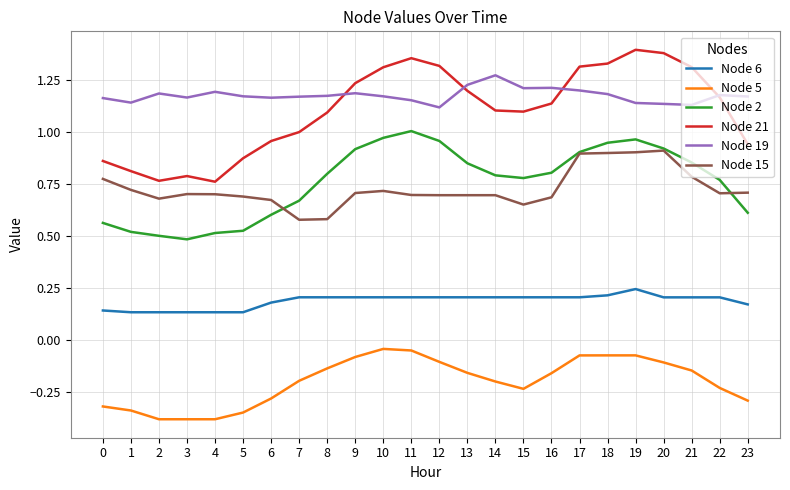

The Node 6 series shows 0.3 at 11. True or false?

False